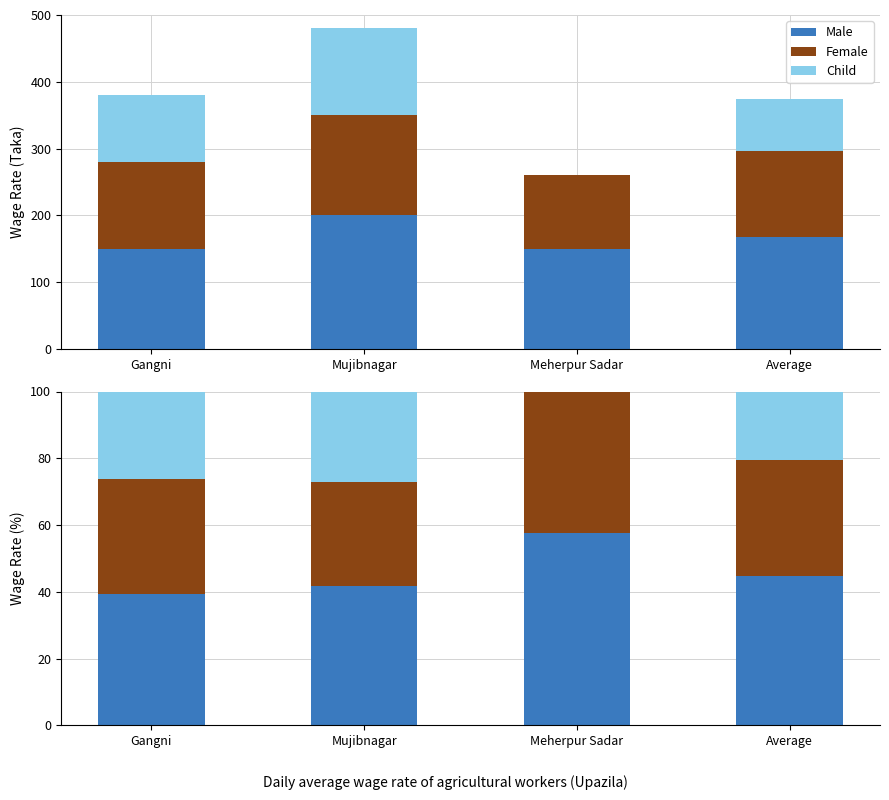

Is it true that Child equals 27.1 at Mujibnagar?

True